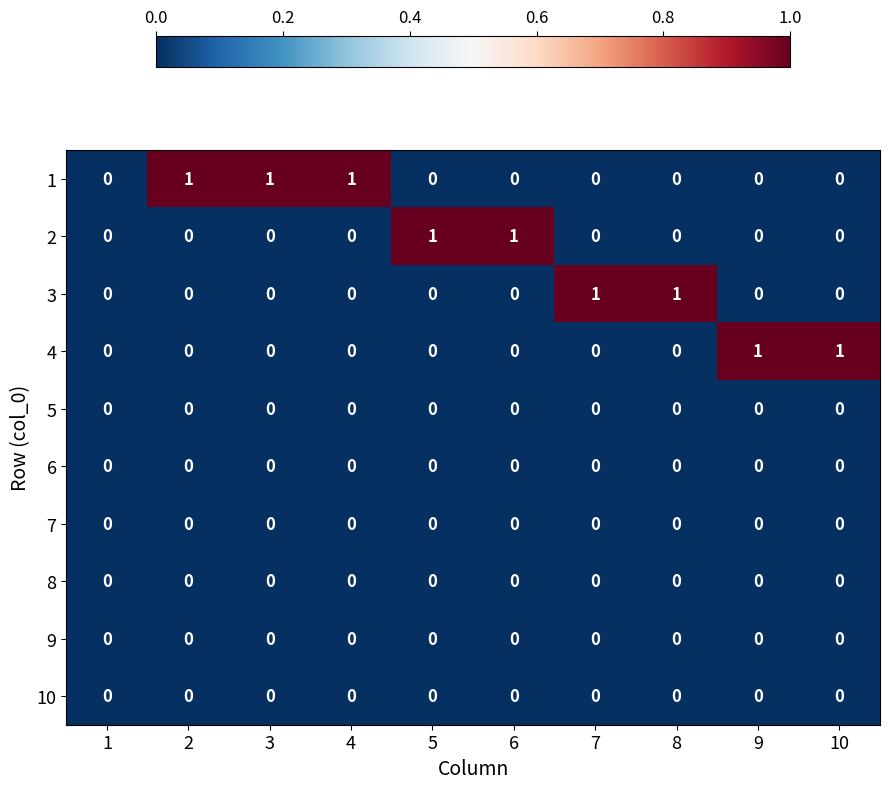

True or false: 4 has a value of 0 at 1.

True